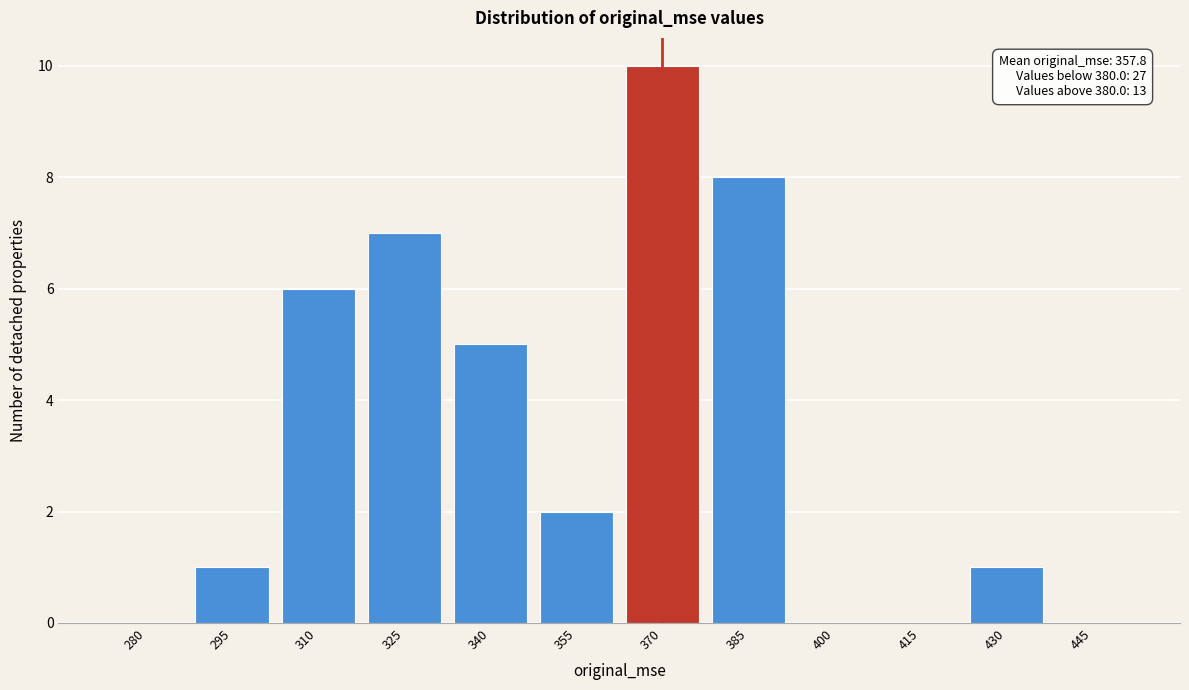

Reading right to left, extract all data points from this chart.

445=0	430=1	415=0	400=0	385=8	370=10	355=2	340=5	325=7	310=6	295=1	280=0